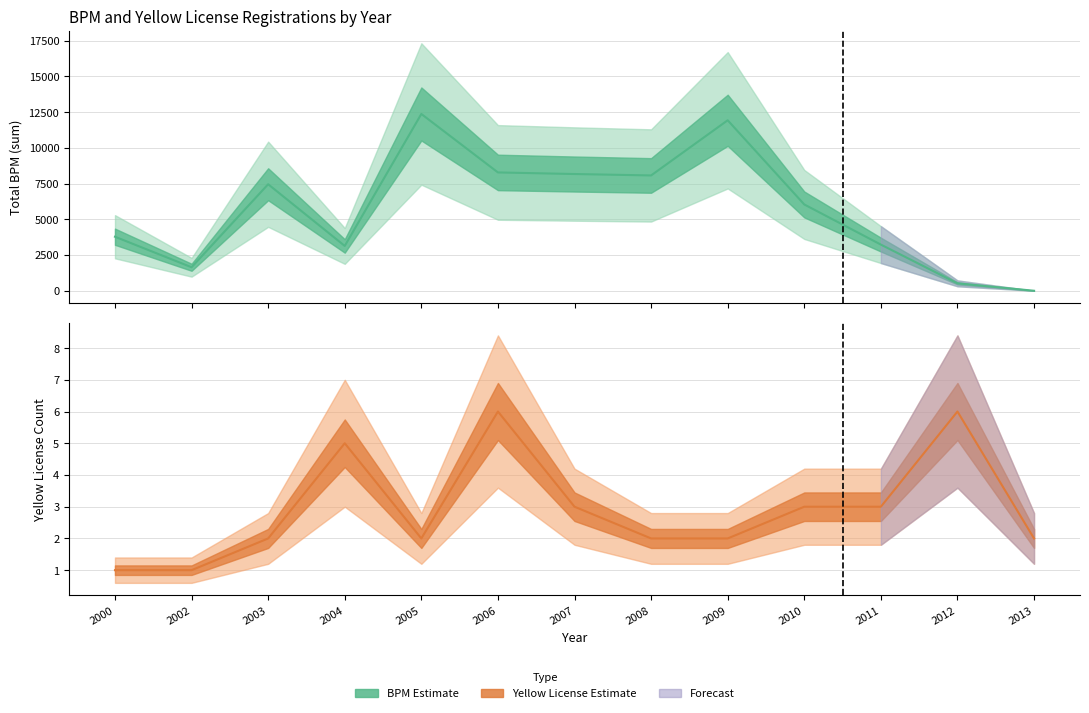

Which has a higher value, 2005 or 2012?

2005